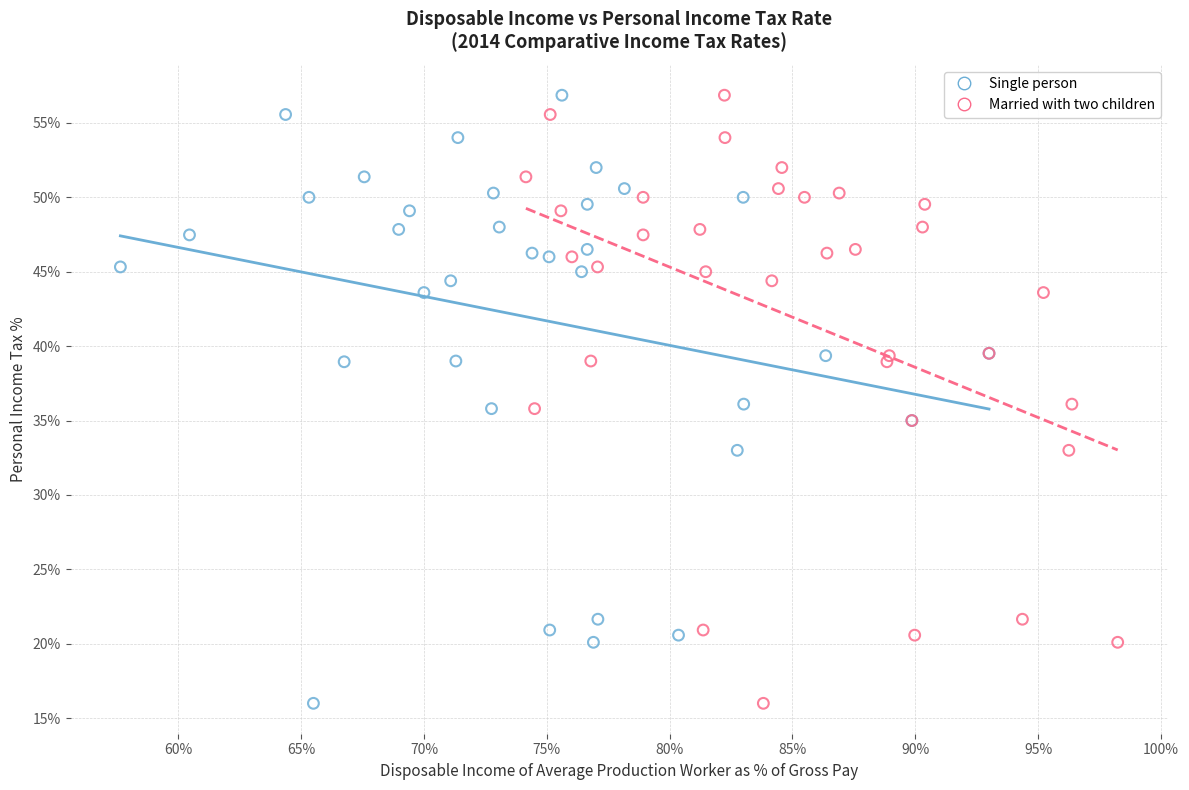

What are all the series names shown in the legend?

Single person, Married with two children